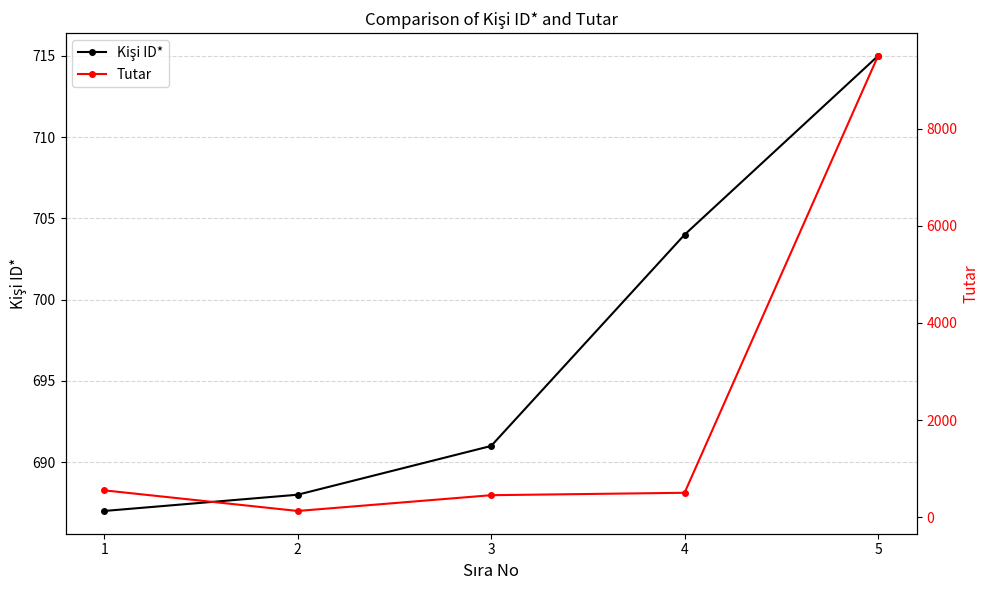

What is the difference between the highest and lowest values at 1?

137